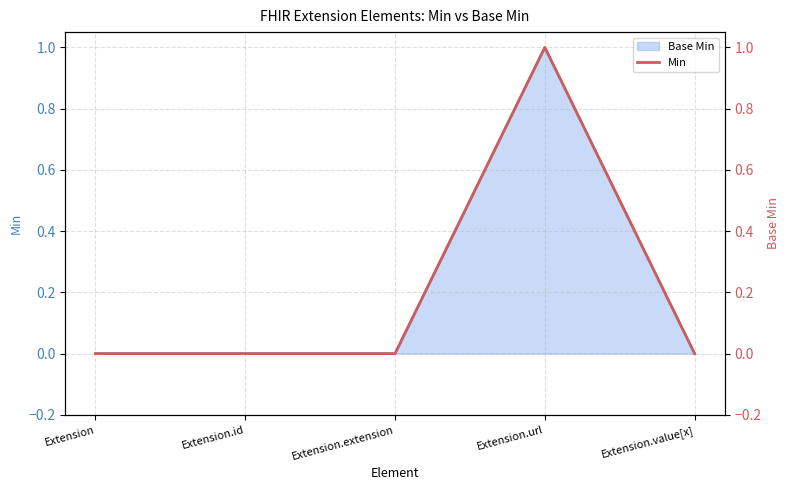

List the labels in order of value, smallest first.

Extension, Extension.id, Extension.extension, Extension.value[x], Extension.url